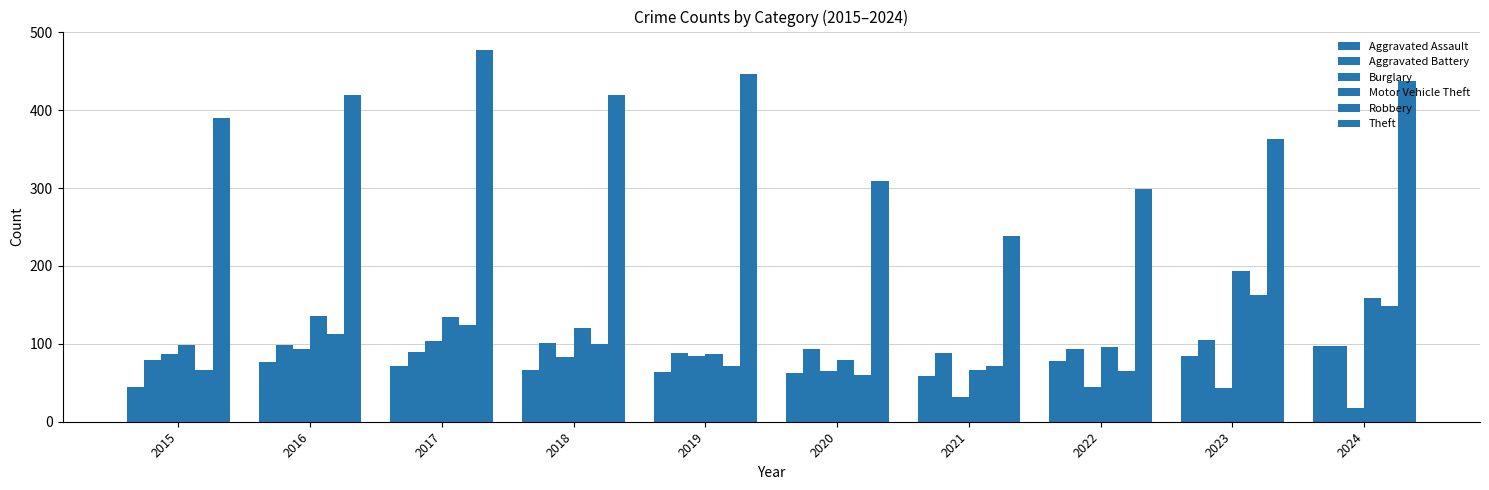

What is the greatest value displayed?

477